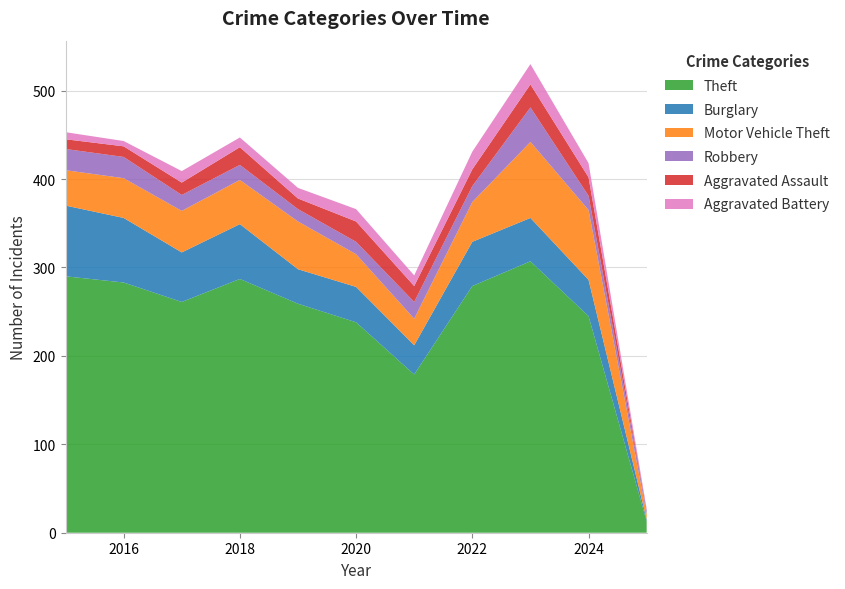

Reading left to right, what are all the values shown in this chart?

Theft: 2015=290	2016=283	2017=261	2018=287	2019=259	2020=238	2021=179	2022=279	2023=307	2024=245	2025=13
Burglary: 2015=80	2016=73	2017=56	2018=62	2019=39	2020=40	2021=33	2022=50	2023=49	2024=41	2025=2
Motor Vehicle Theft: 2015=40	2016=45	2017=47	2018=50	2019=54	2020=37	2021=30	2022=45	2023=86	2024=79	2025=6
Robbery: 2015=24	2016=24	2017=18	2018=17	2019=14	2020=14	2021=19	2022=18	2023=39	2024=16	2025=4
Aggravated Assault: 2015=11	2016=12	2017=14	2018=20	2019=12	2020=23	2021=18	2022=19	2023=26	2024=21	2025=0
Aggravated Battery: 2015=8	2016=6	2017=13	2018=11	2019=12	2020=14	2021=12	2022=20	2023=23	2024=16	2025=2